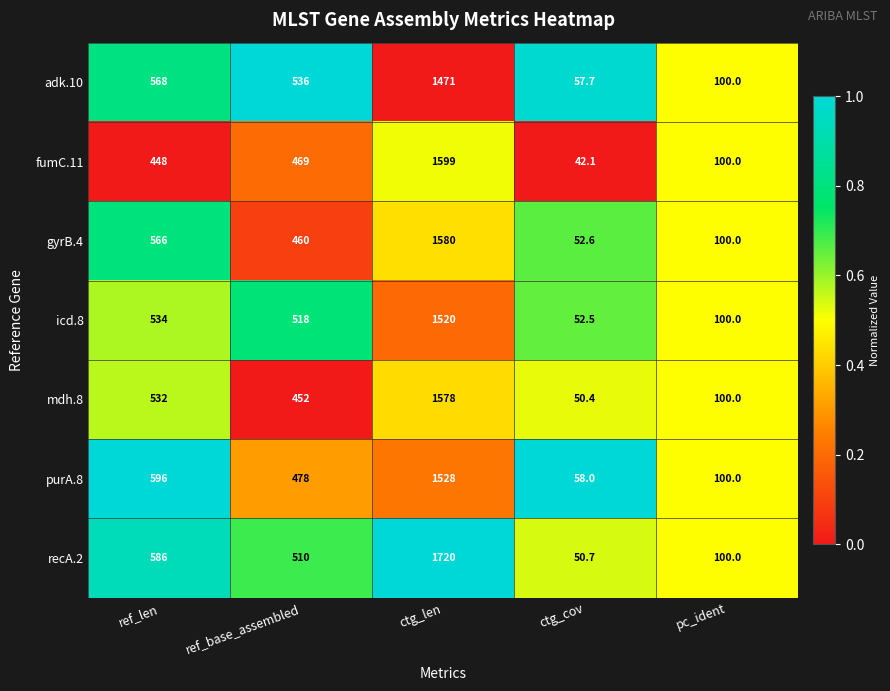

What is the difference between the second highest and second lowest values in the fumC.11 series?

369.0